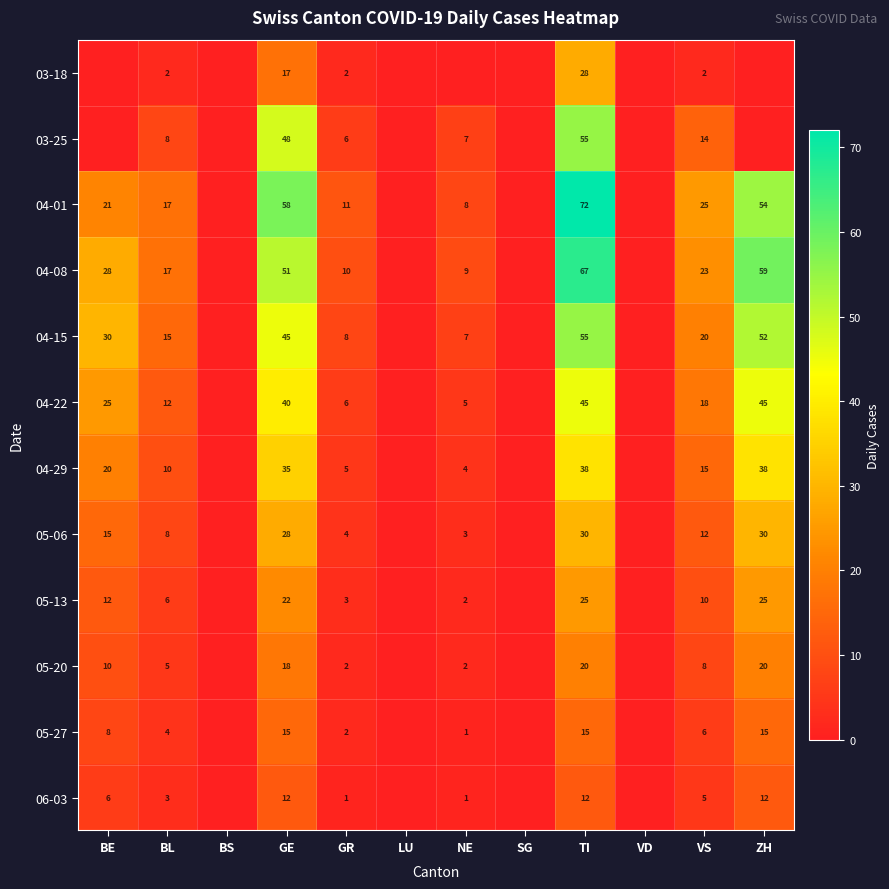

True or false: 04-01 has a value of 35 at BE.

False